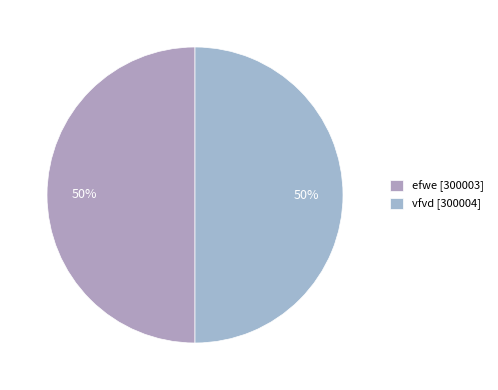

What is the smallest slice in the pie chart?

efwe